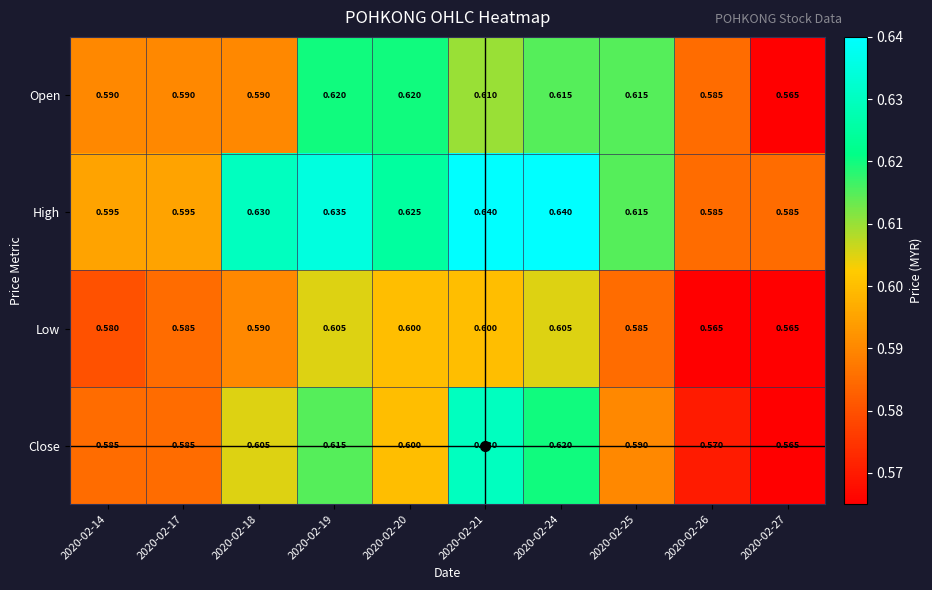

Is the value of High at 2020-02-21 greater than the value of Close at 2020-02-26?

Yes